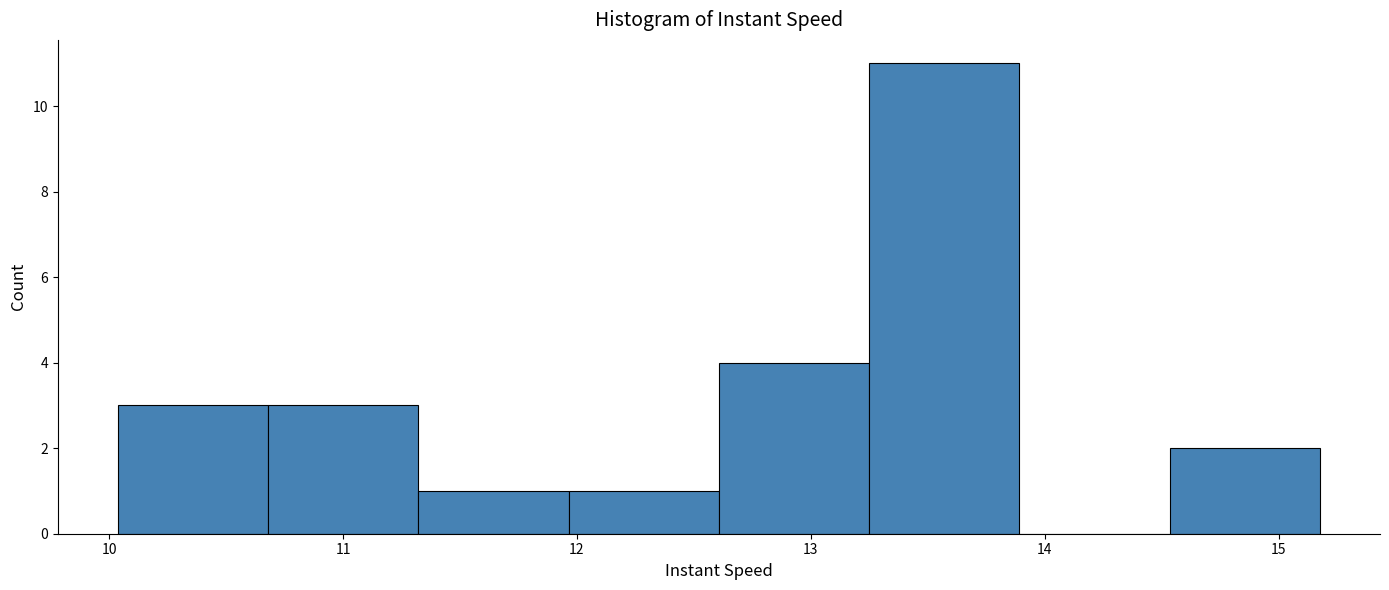

Reading left to right, list every bar in this chart as the range it spans on the x-axis followed by its height. Neither the bar edges nor the heights are printed on the chart, so give them approximately, as read against the axes.

10.0 to 10.7: 3
10.7 to 11.3: 3
11.3 to 12.0: 1
12.0 to 12.6: 1
12.6 to 13.2: 4
13.2 to 13.9: 11
13.9 to 14.5: 0
14.5 to 15.2: 2